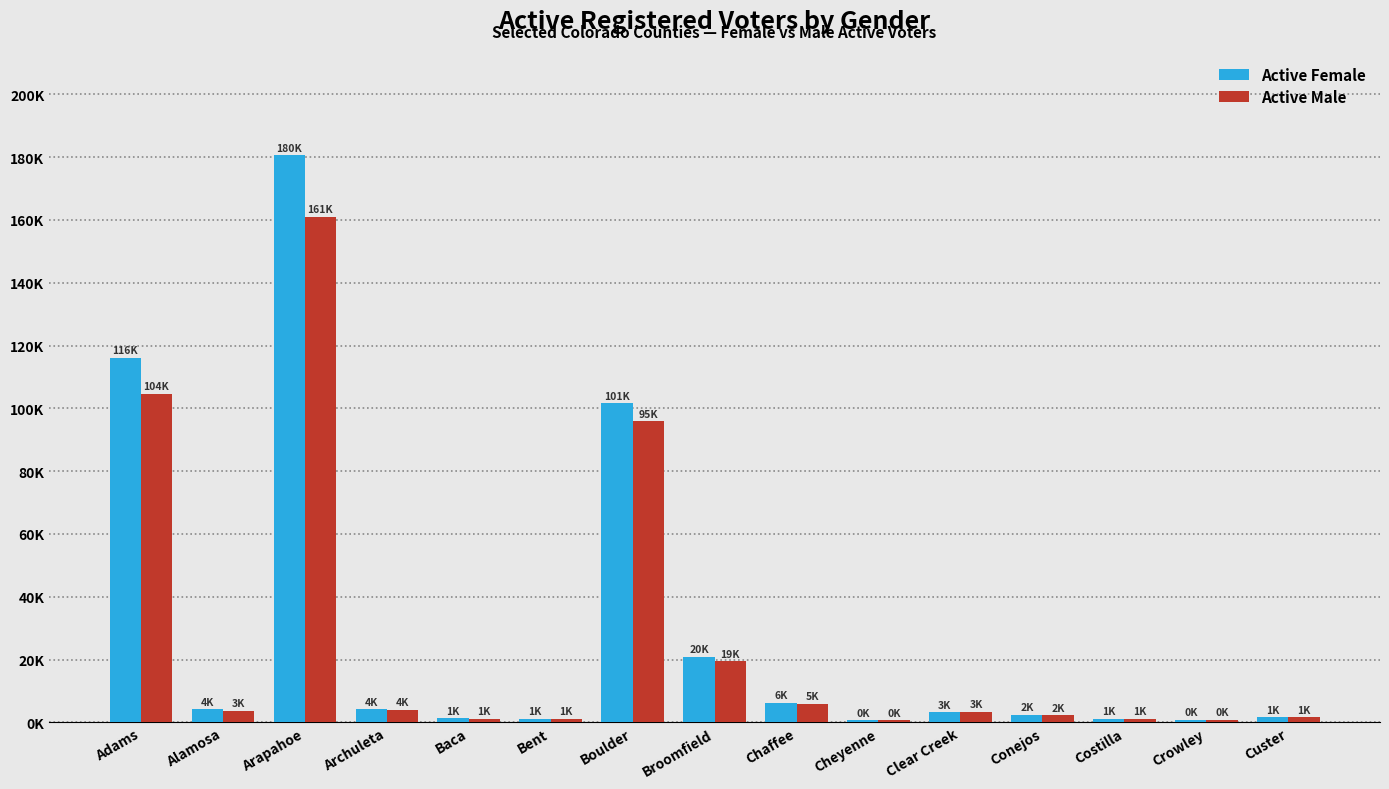

What is the label of the 9th bar from the right?

Boulder